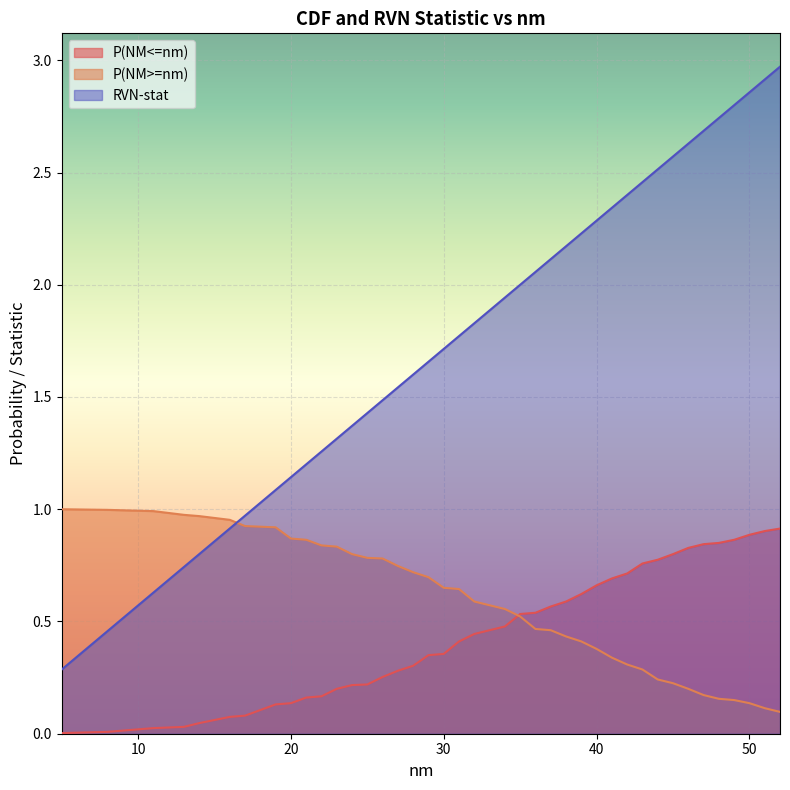

True or false: RVN-stat and P(NM<=nm) intersect in this chart.

False